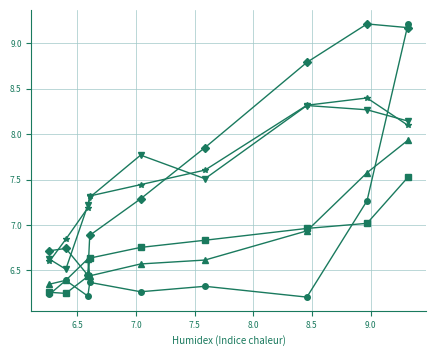

Reading left to right, transcribe all the data shown in this chart.

seq9_FAM174B(t - 1): 6.6	6.8	7.2	7.3	7.4	7.6	8.3	8.4	8.1
seq16_IL9(t - 1): 6.2	6.4	6.2	6.4	6.3	6.3	6.2	7.3	9.2
seq35_LOC442597(t - 1): 6.3	6.4	6.6	6.4	6.6	6.6	6.9	7.6	7.9
seq47_SLC1A4(t - 1): 6.3	6.2	6.4	6.6	6.8	6.8	7.0	7.0	7.5
seq50_HIBCH(t - 1): 6.7	6.7	6.4	6.9	7.3	7.9	8.8	9.2	9.2
seq56_ATP1B1(t - 1): 6.6	6.5	7.2	7.3	7.8	7.5	8.3	8.3	8.1